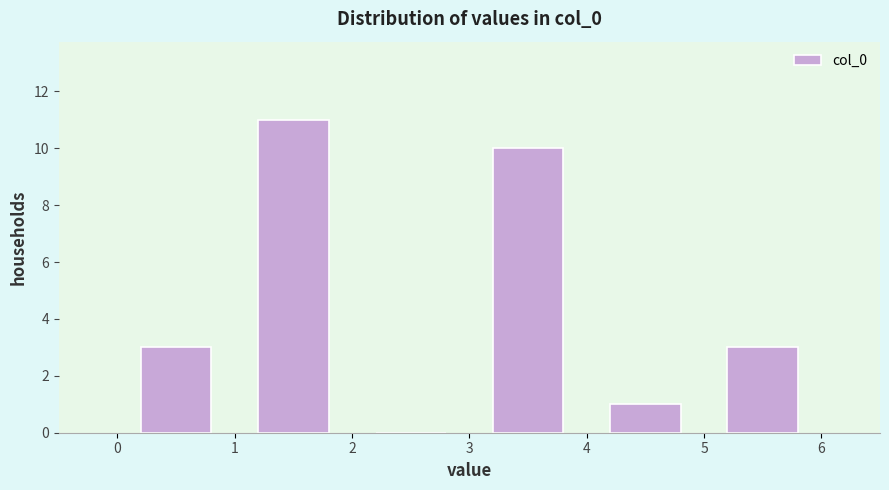

Reading left to right, list every bar in this chart as the range it spans on the x-axis followed by its height. The values are not printed on the chart, so give them approximately, as read against the axis.

0 to 1: 3
1 to 2: 11
2 to 3: 0
3 to 4: 10
4 to 5: 1
5 to 6: 3